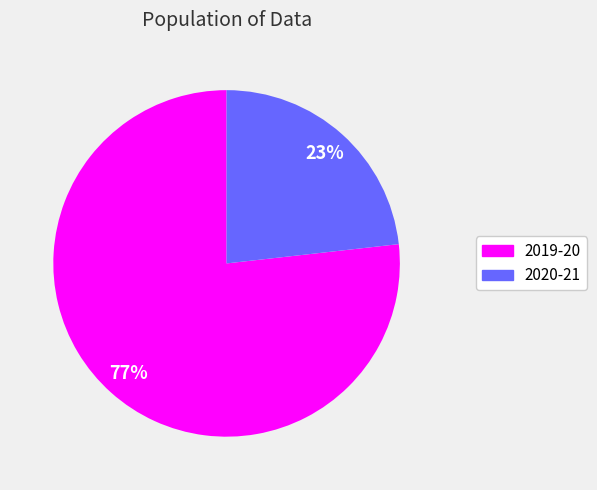

What is the ratio of the value at 2020-21 to the value at 2019-20?

0.3